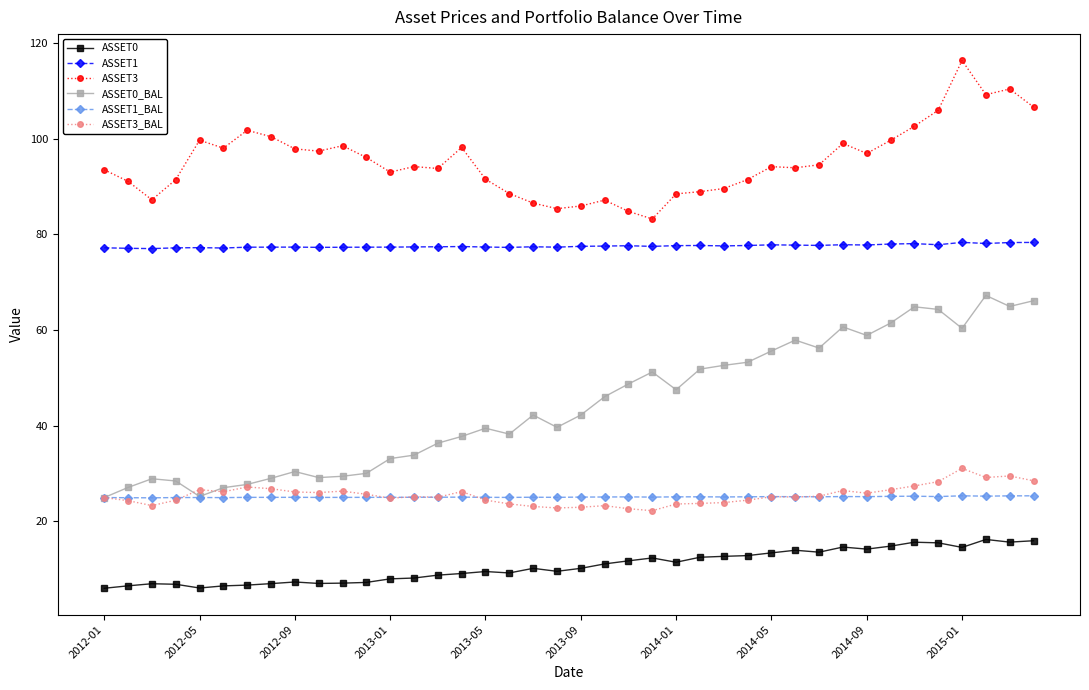

List the series in order of their peak value, lowest first.

ASSET0, ASSET1_BAL, ASSET3_BAL, ASSET0_BAL, ASSET1, ASSET3